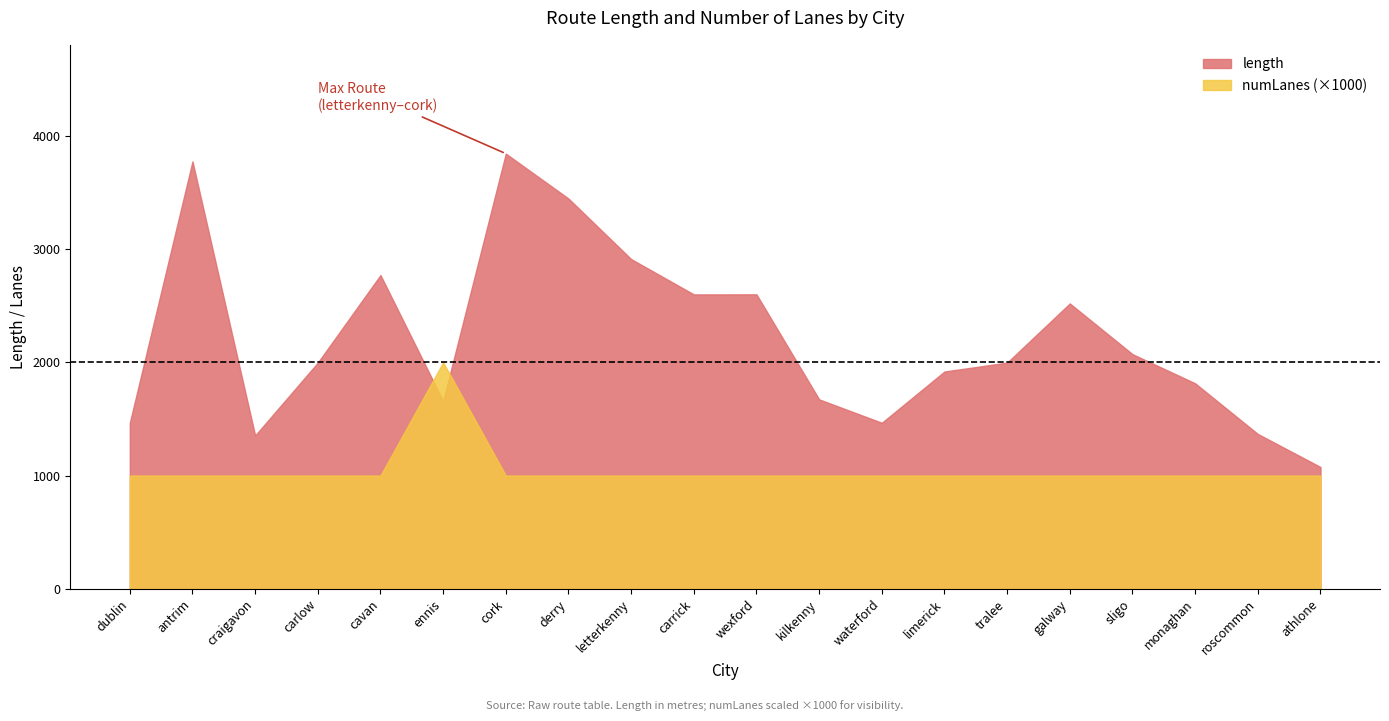

Is it true that numLanes (×1000) equals 1000.0 at monaghan?

True